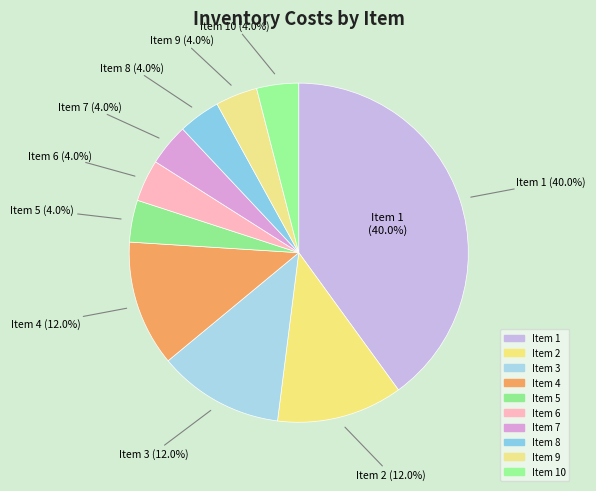

Count the number of slices in the pie.

10